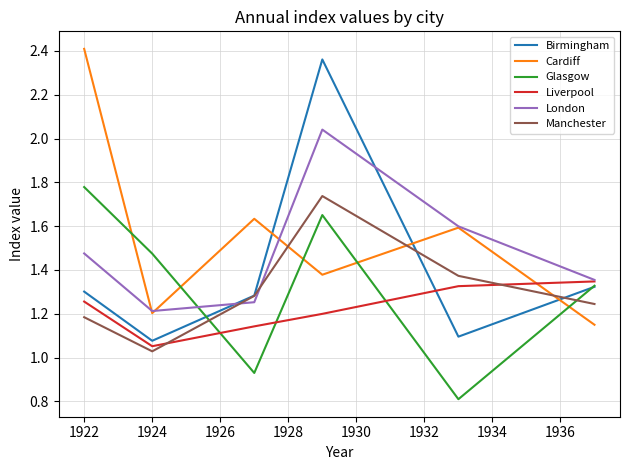

What is the minimum value shown in the chart?

0.8